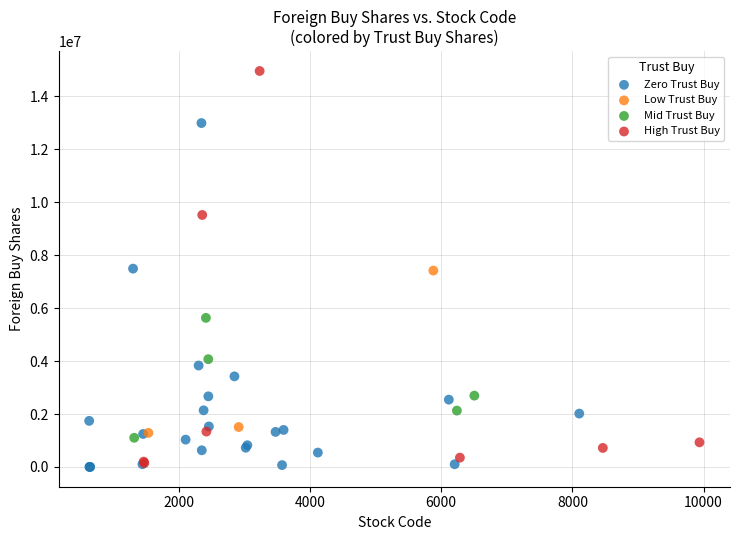

Which series reaches the minimum Y coordinate?

Zero Trust Buy